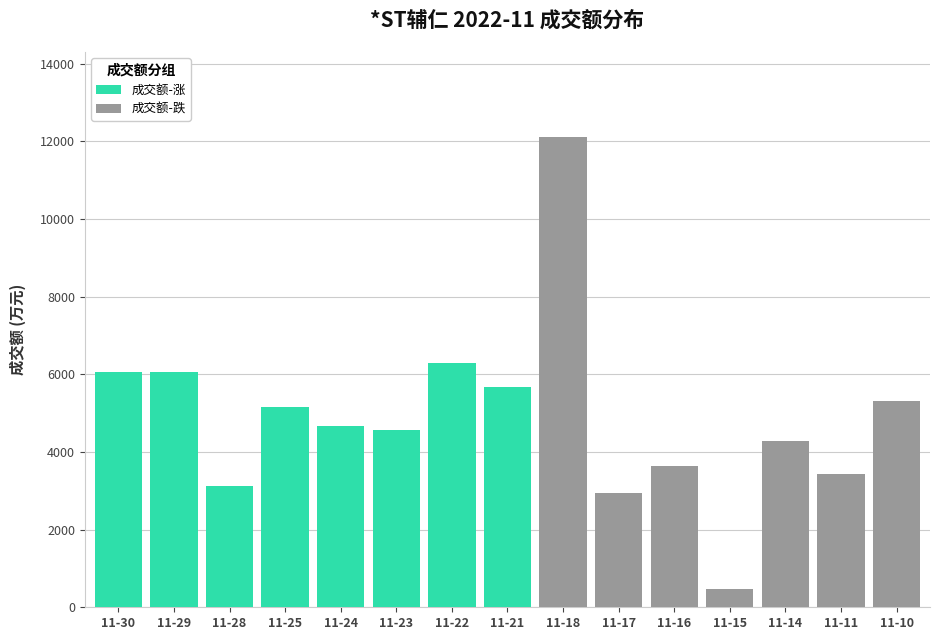

What is the difference between the maximum and minimum values in the 成交额-涨 series?

3174